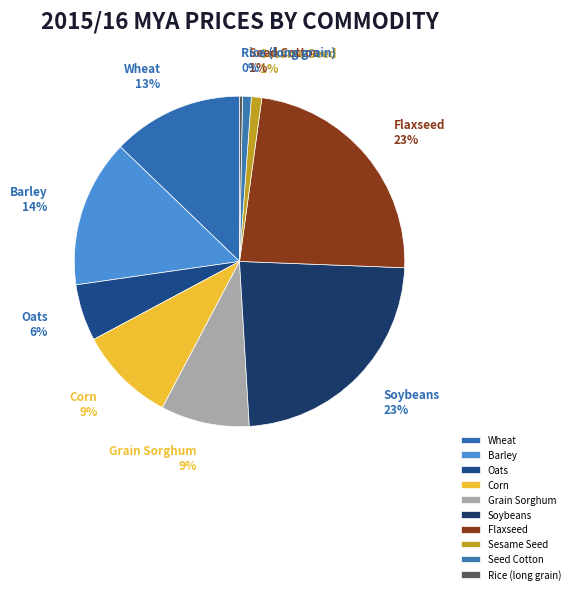

How many segments does this pie chart have?

10